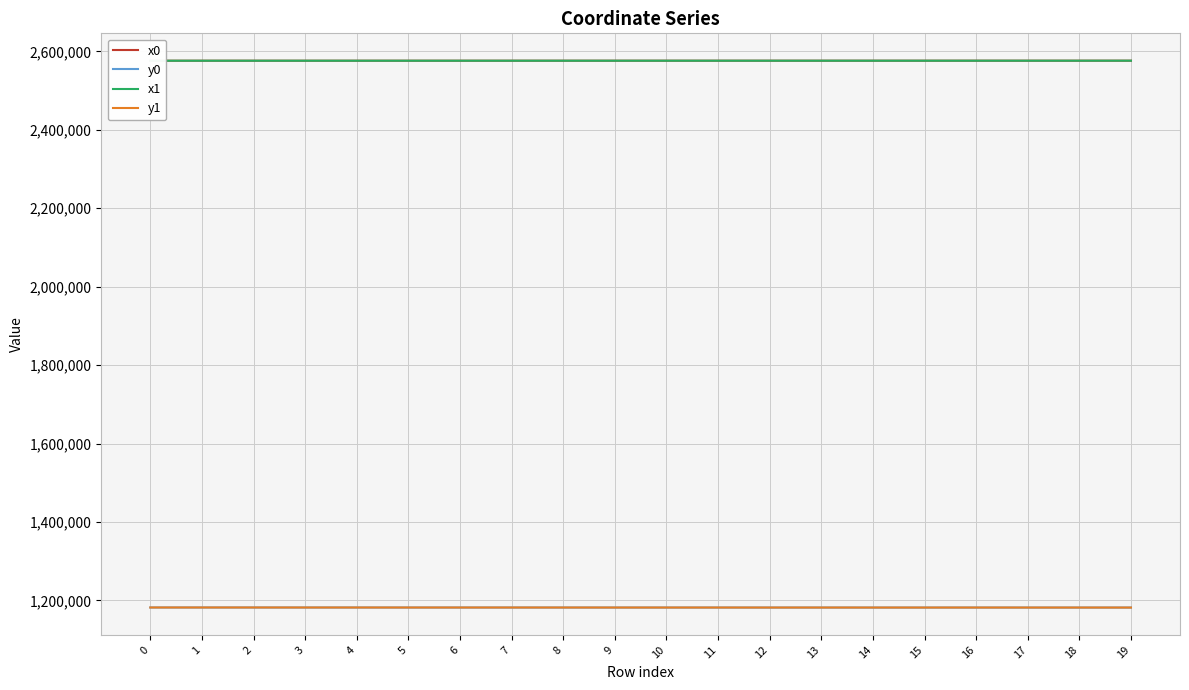

True or false: x1 and y0 cross at least once.

False